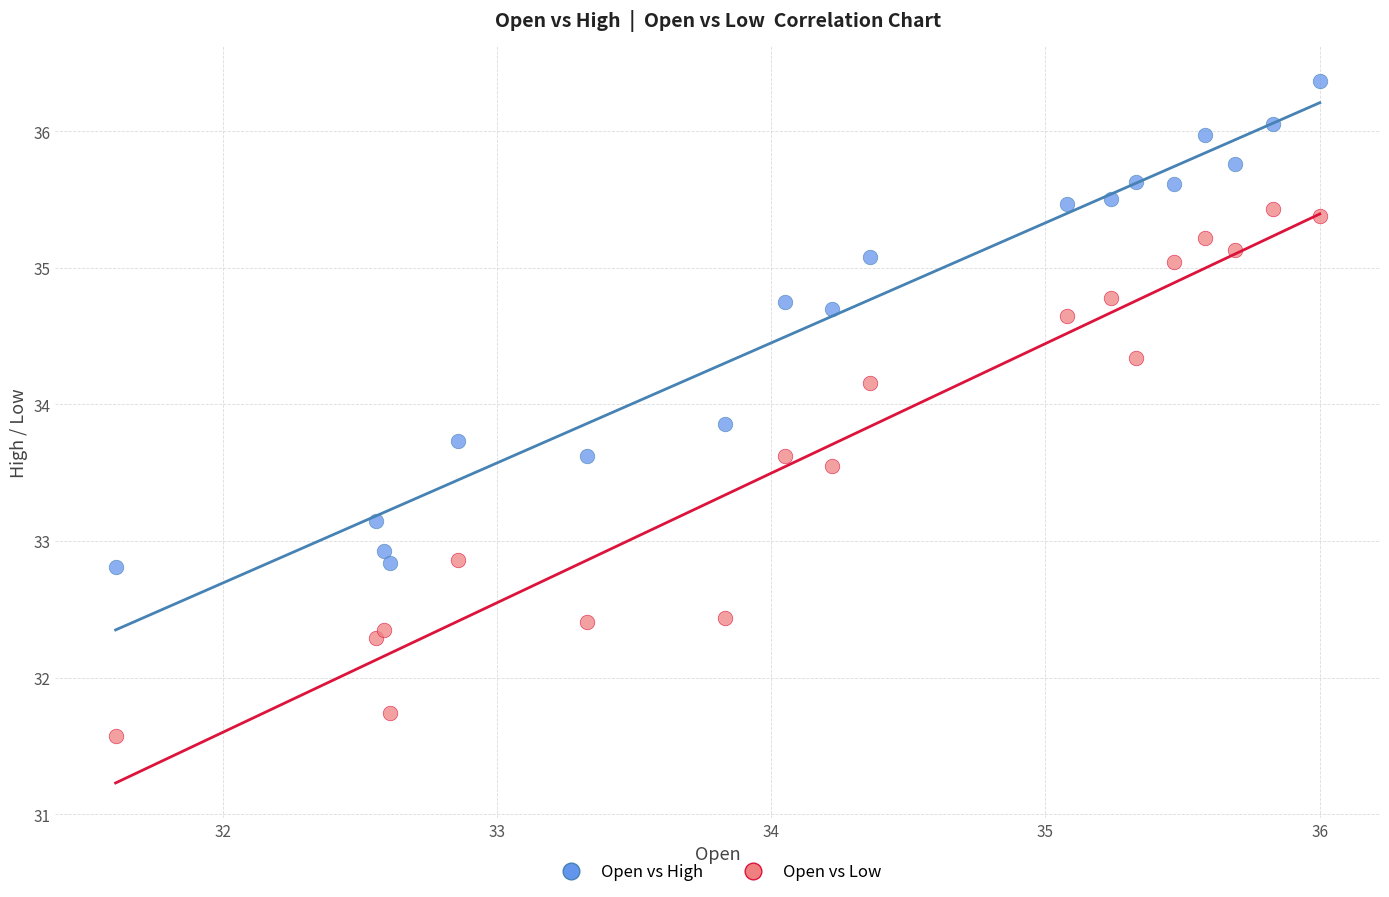

Across all series, what Y value is closest to 33?

32.9